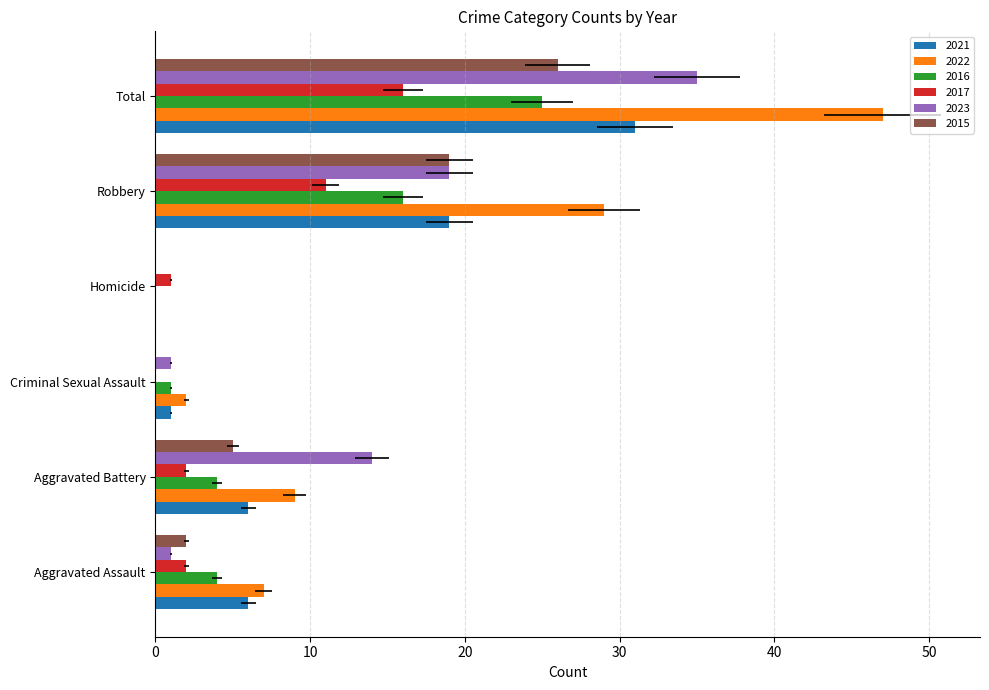

What is the spread (max minus min) of values at Total?

31